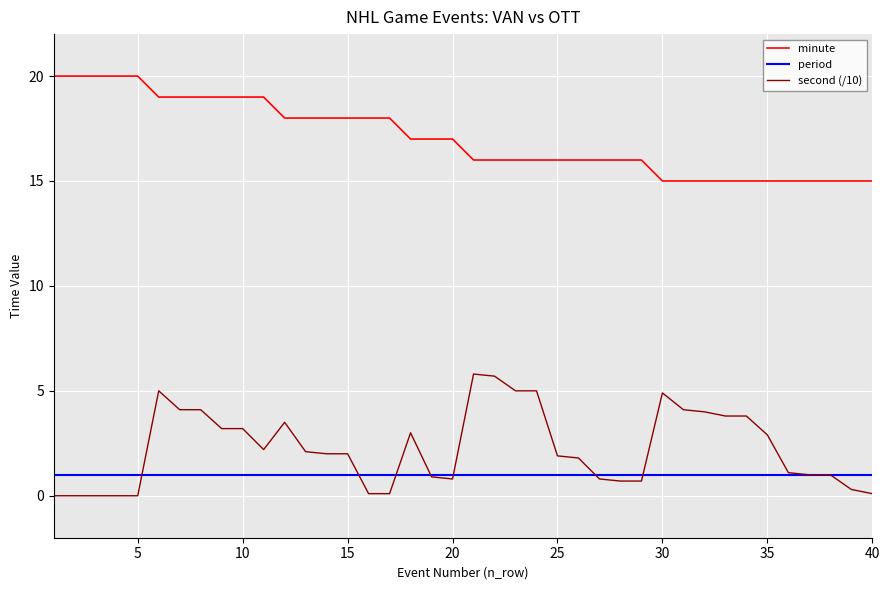

Rank the series by their maximum value, from highest to lowest.

minute, second (/10), period